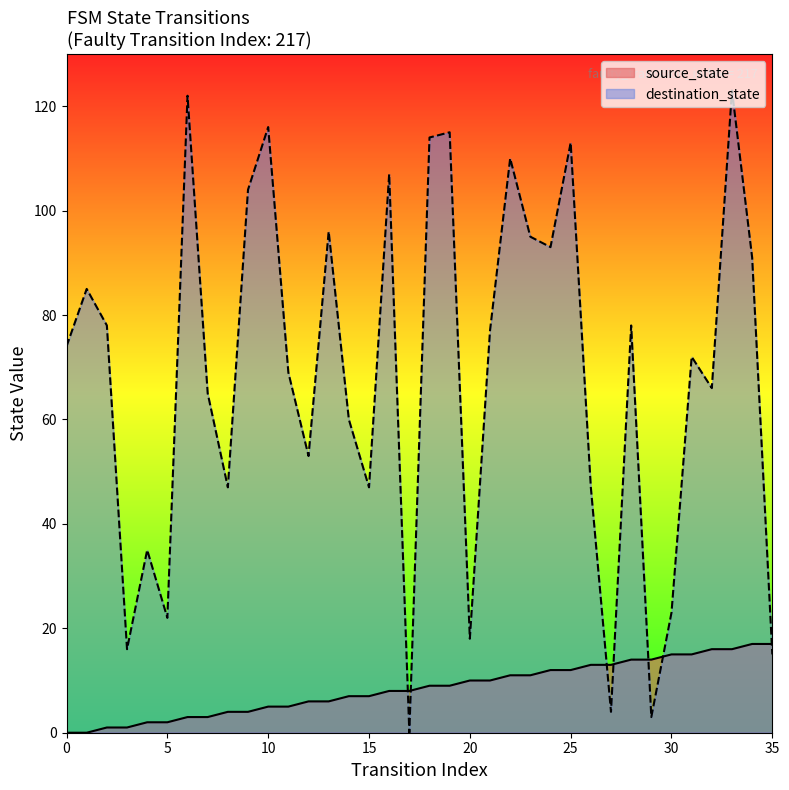

How many times do source_state and destination_state cross each other?

7